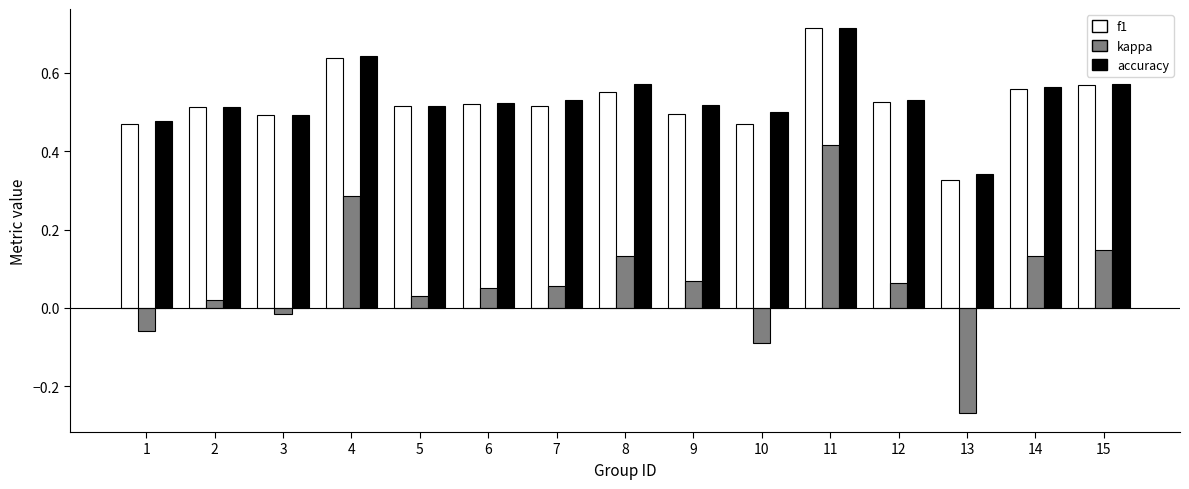

Which series has the largest range (max minus min)?

kappa